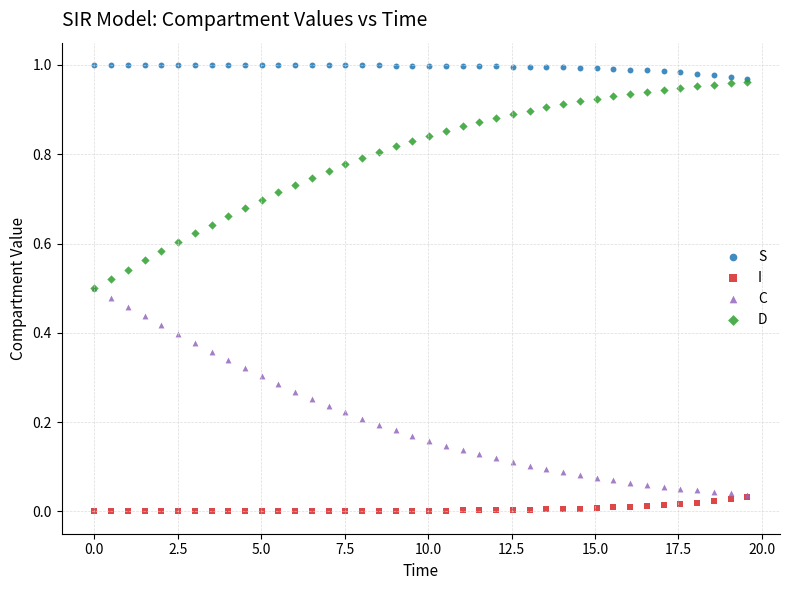

Which series reaches the minimum Y coordinate?

I